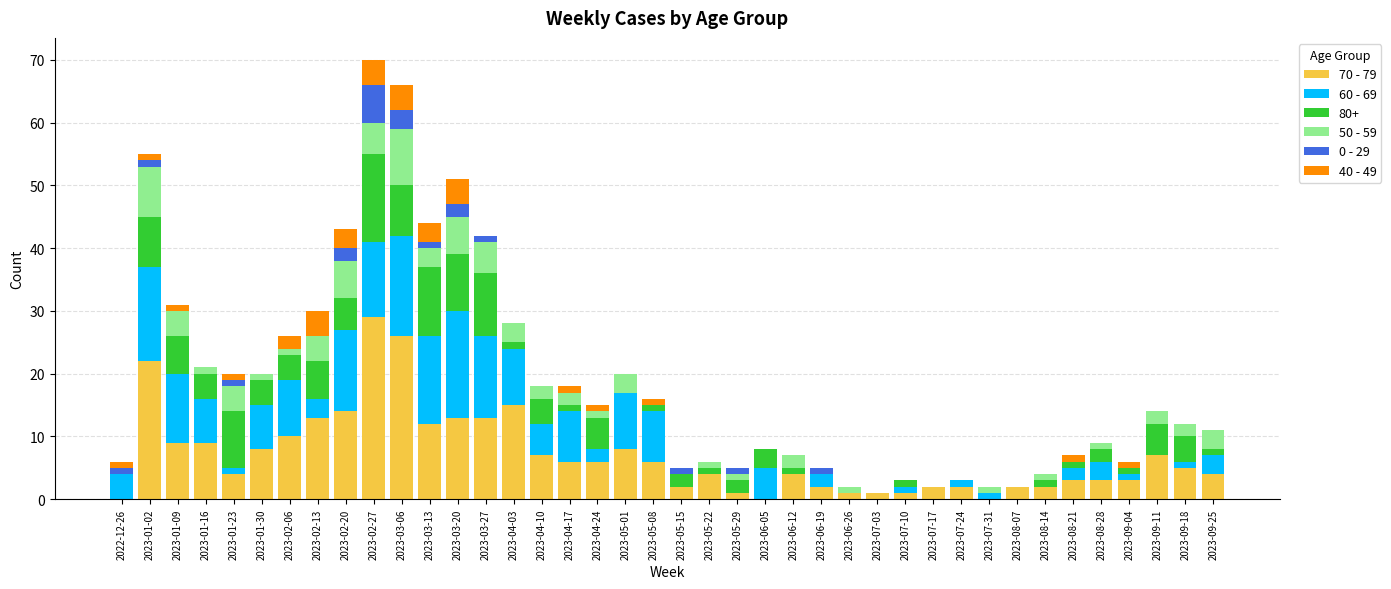

What are all the series names shown in the legend?

70 - 79, 60 - 69, 80+, 50 - 59, 0 - 29, 40 - 49